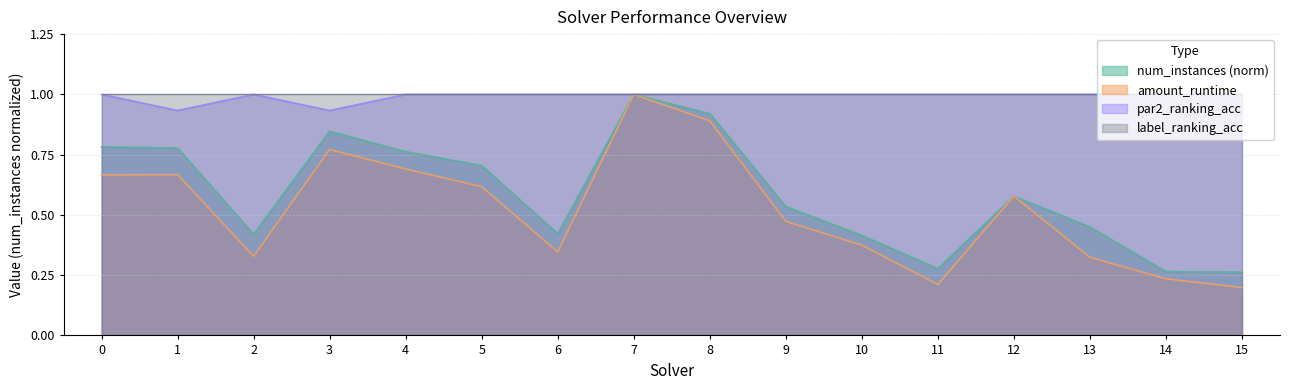

True or false: par2_ranking_acc and num_instances cross at least once.

False